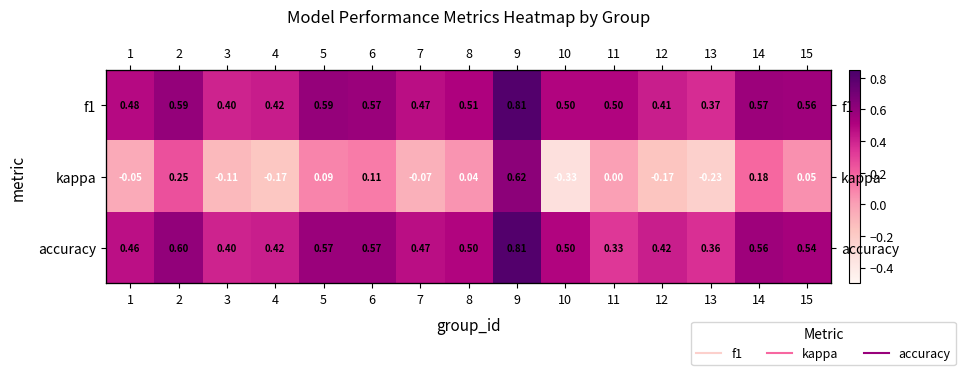

What is the lowest value of the kappa series?

-0.3